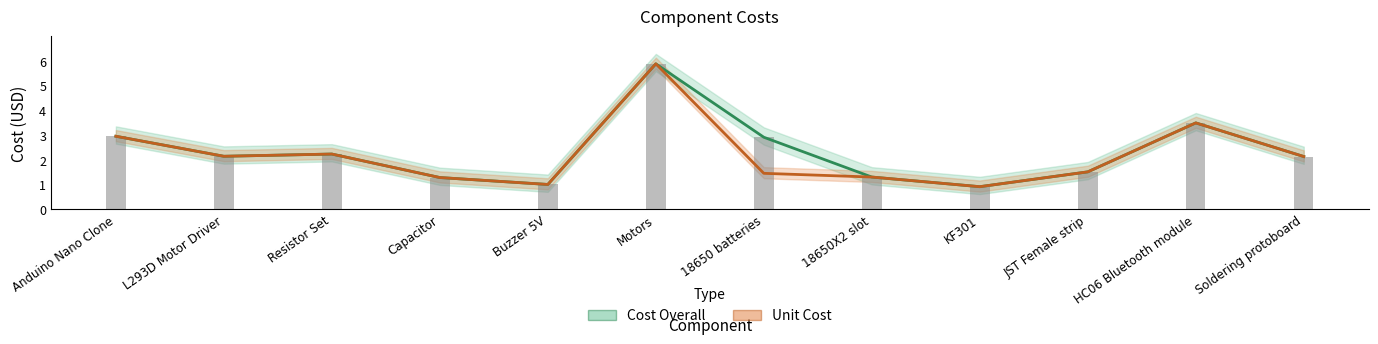

What is the sum of the Unit Cost values at KF301 and L293D Motor Driver?

3.1